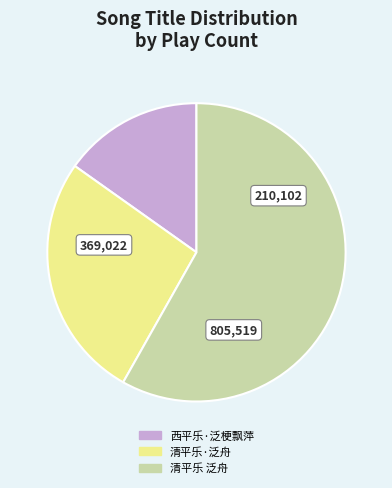

Rank the categories by value from highest to lowest.

清平乐 泛舟, 清平乐·泛舟, 西平乐·泛梗飘萍